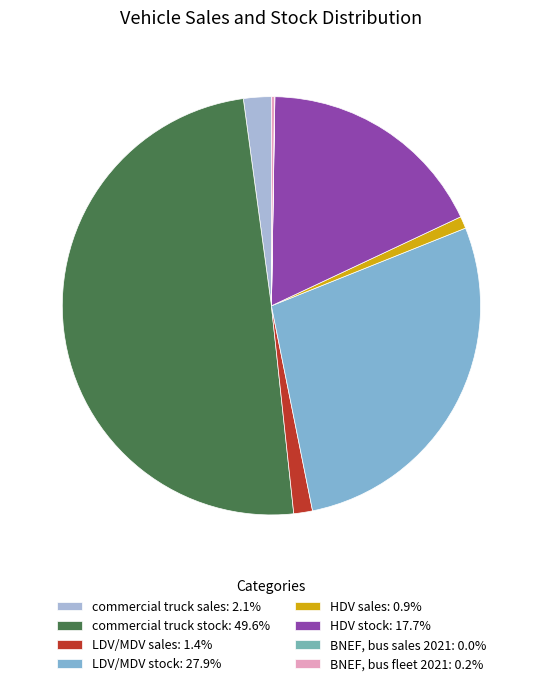

Does LDV/MDV sales account for over 50% of the chart?

No